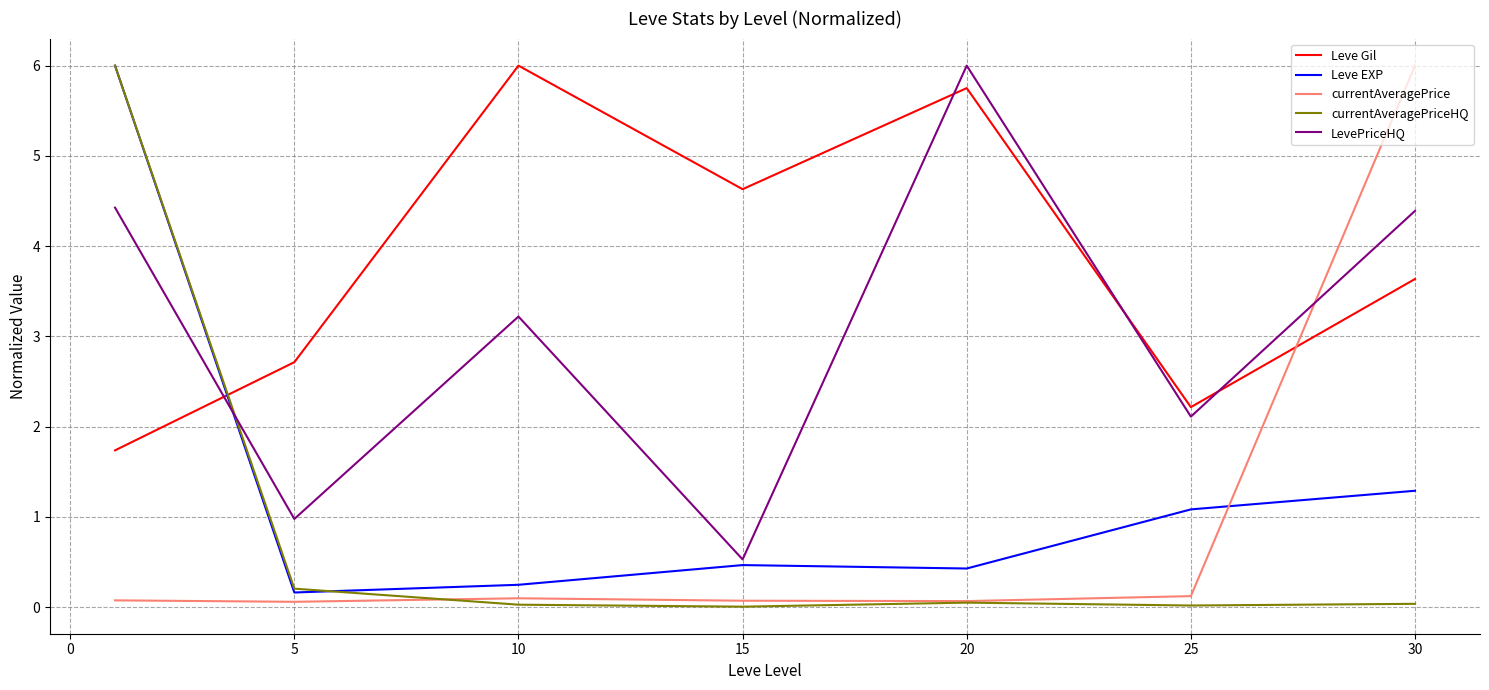

What is the highest value of the LevePriceHQ series?

6.0